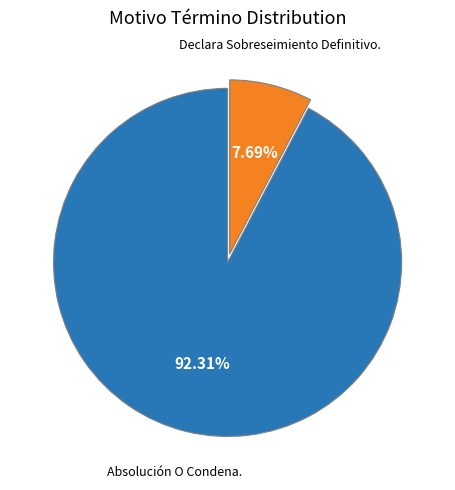

To the nearest percent, what is the difference between the largest and smallest slice percentages?

85%